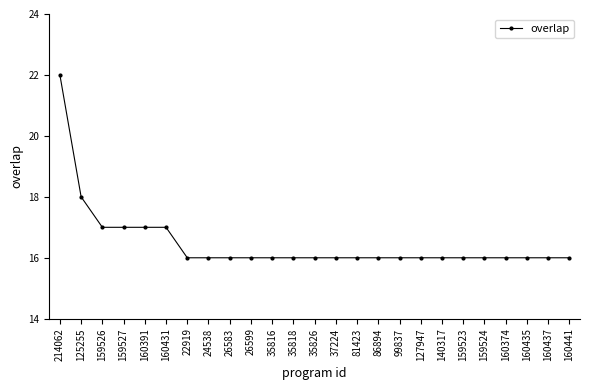

How many data points does each series have?

25